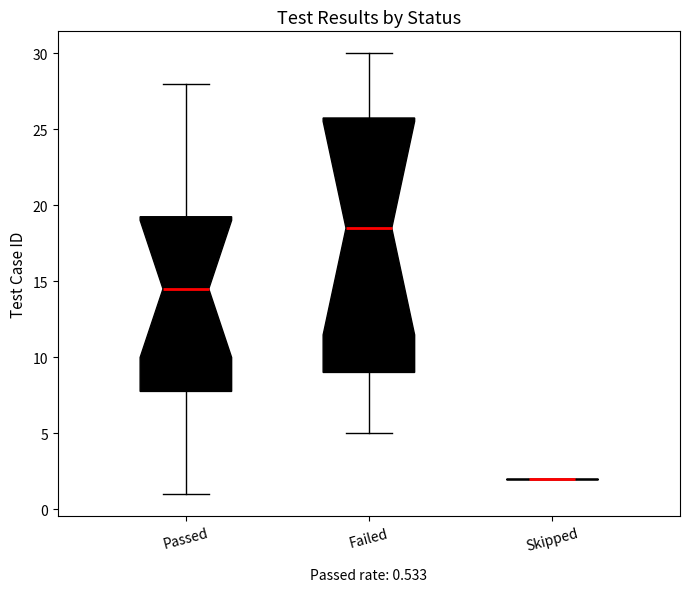

Which box is the tallest, from its lower edge to its upper edge?

Failed